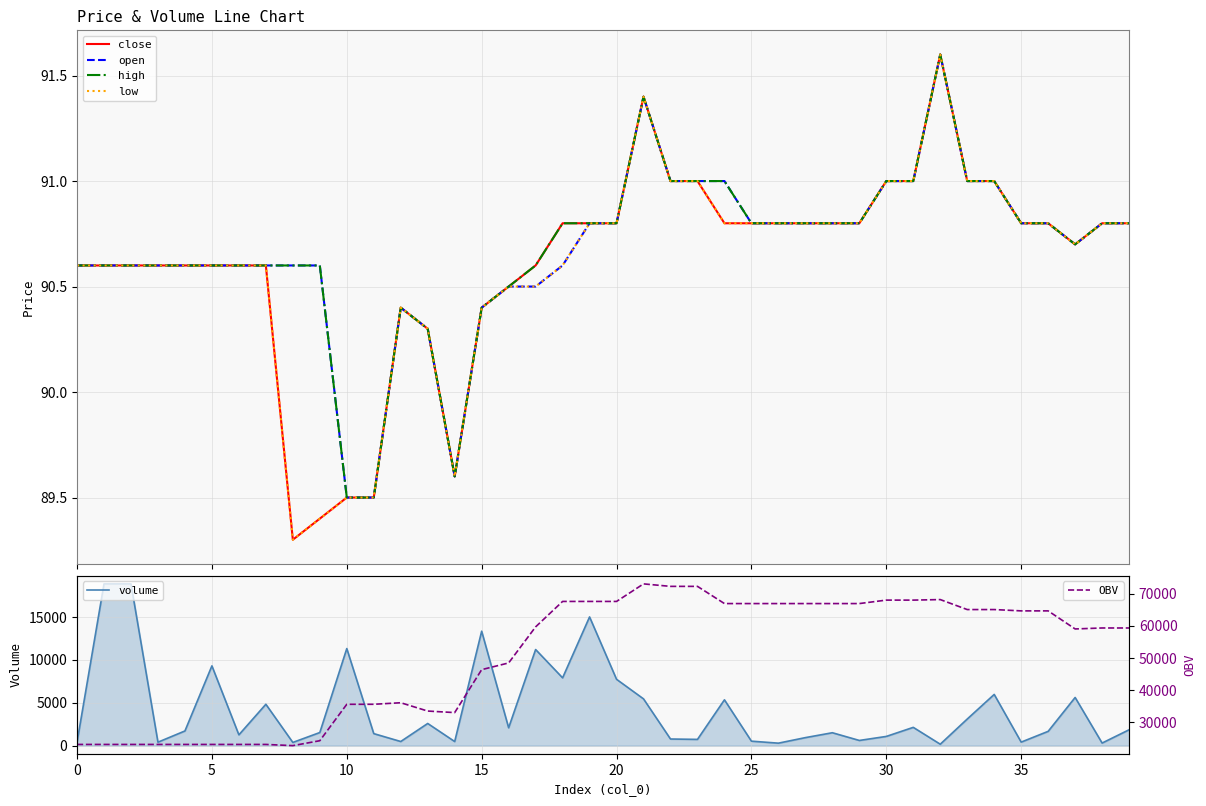

Between 20 and 15, which is larger?

20